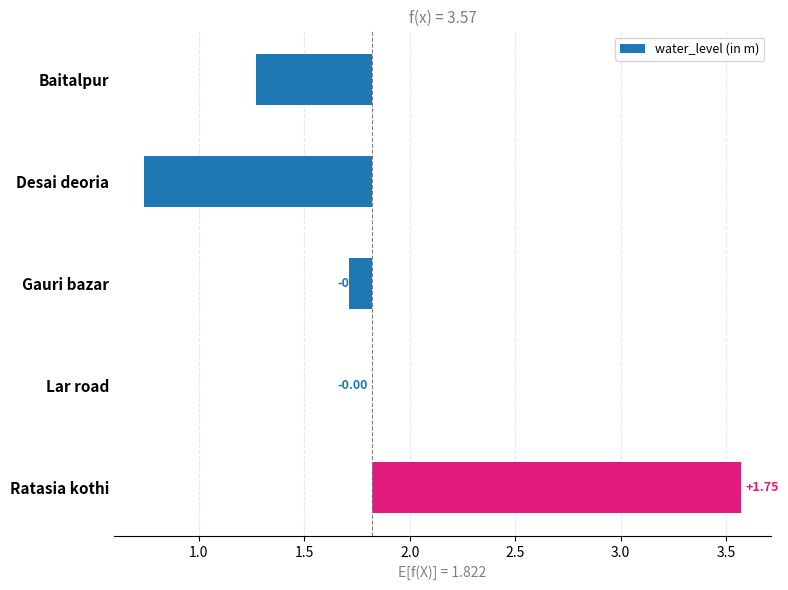

Are the bars horizontal?

Yes